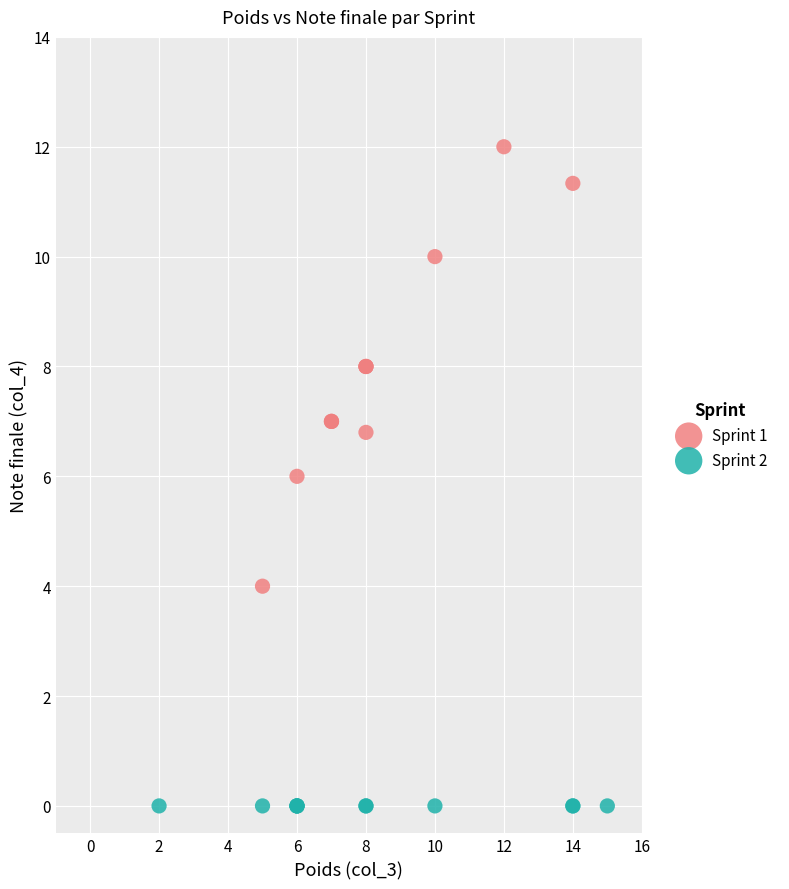

Which series reaches the maximum Y coordinate?

Sprint 1